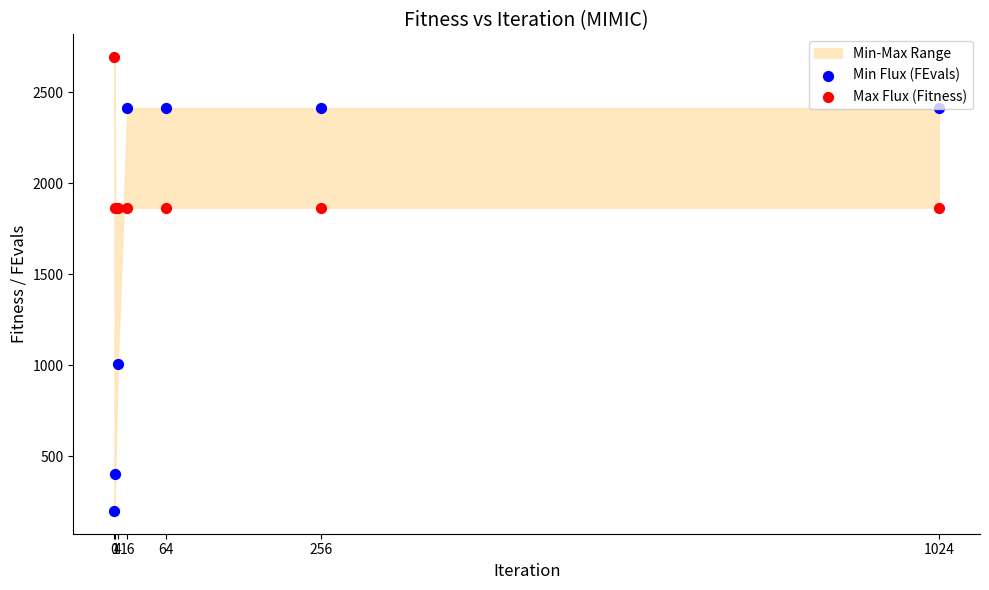

Which series reaches the minimum Y coordinate?

Min Flux (FEvals)